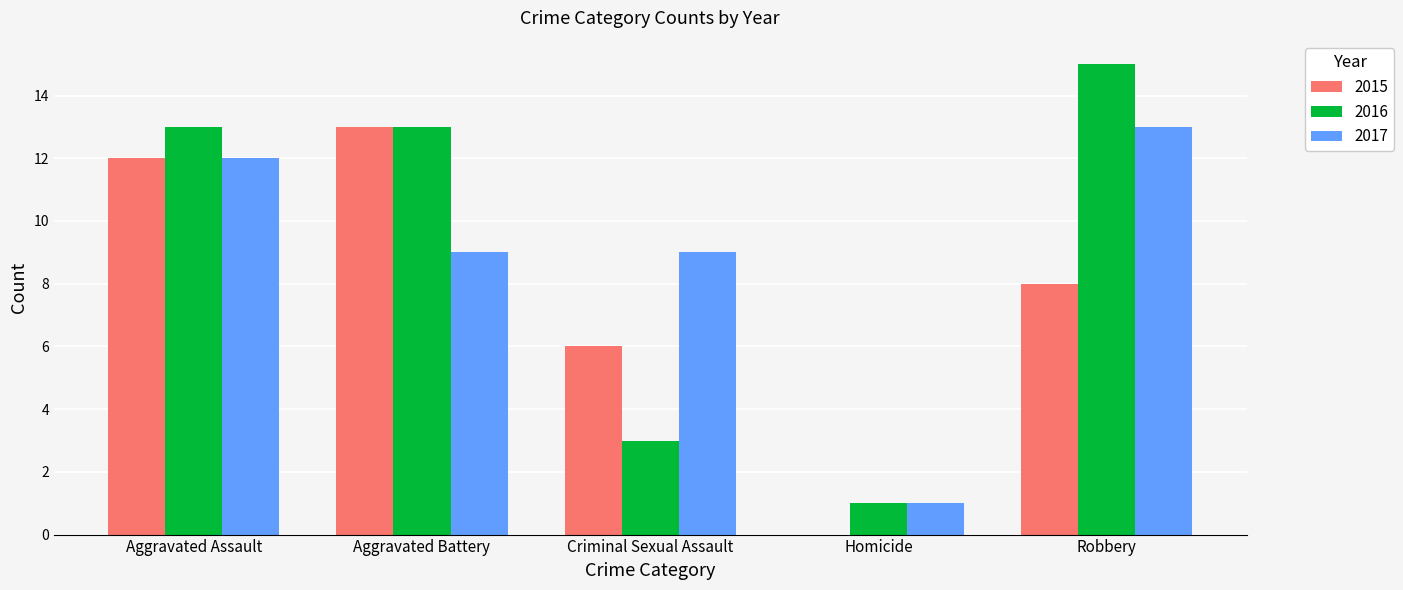

Is the value of 2016 at Aggravated Battery greater than the value of 2015 at Robbery?

Yes